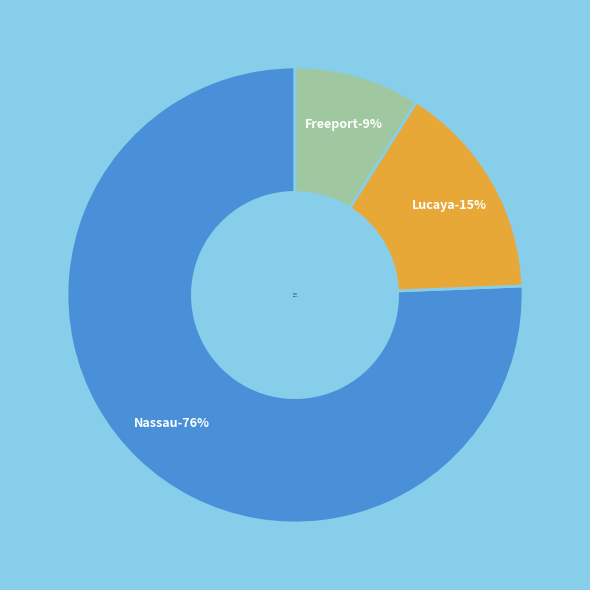

What percentage do Freeport and Nassau together represent?

84.6%